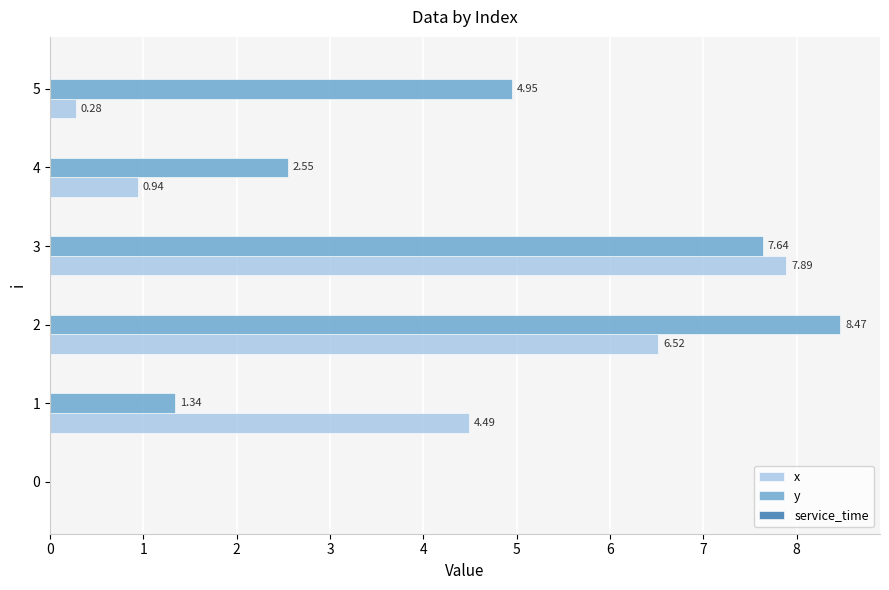

At which label is x closest to 3?

1